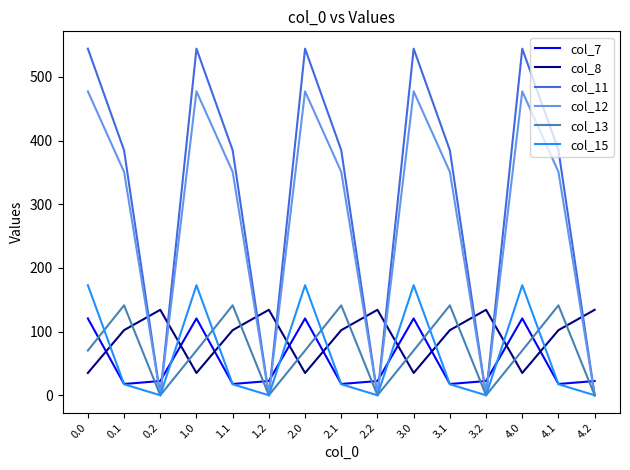

Count the number of data series in this chart.

6